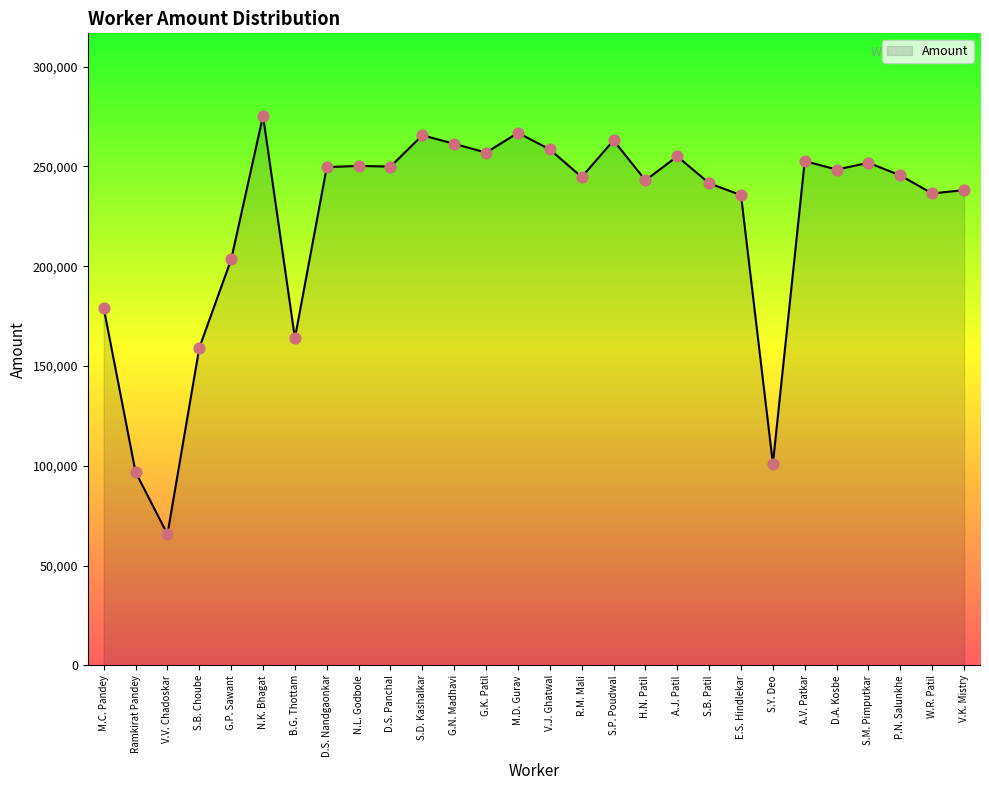

Approximately how many times larger is the value at V.J. Ghatwal compared to H.N. Patil?

1.1